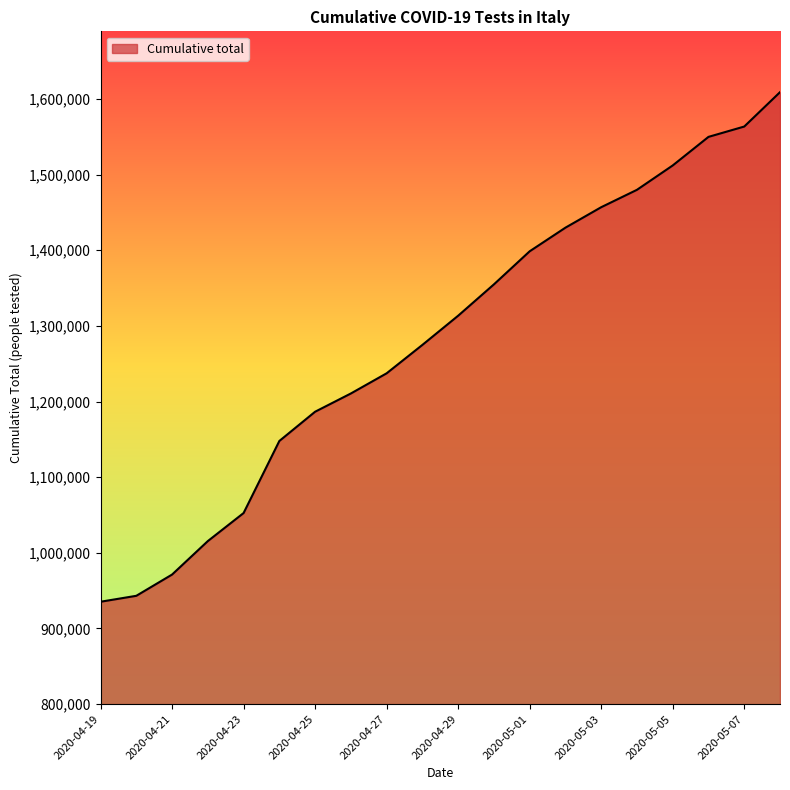

What is the greatest value displayed?

1608985